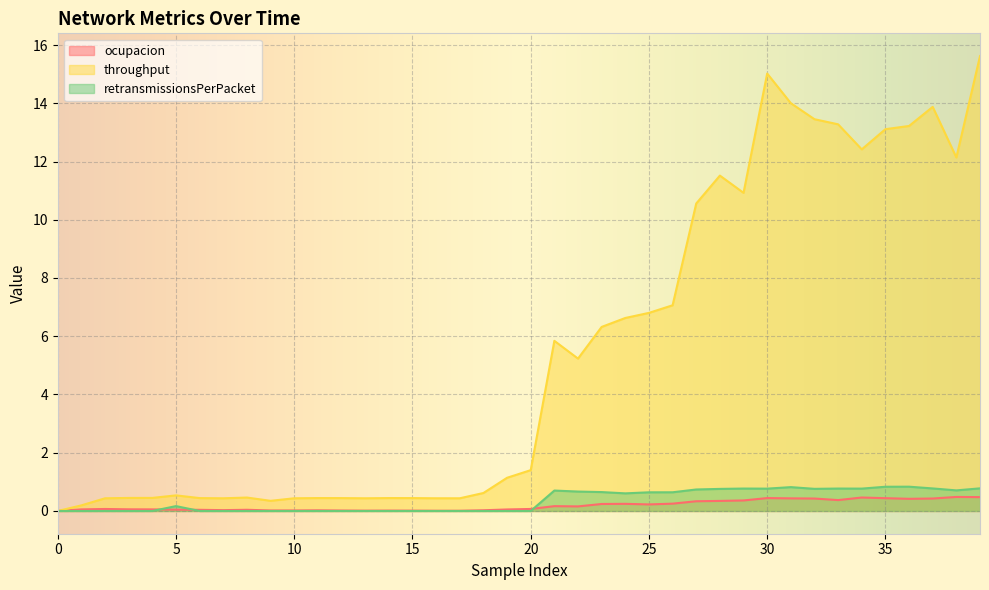

Is it true that ocupacion equals 0.1 at 3?

False